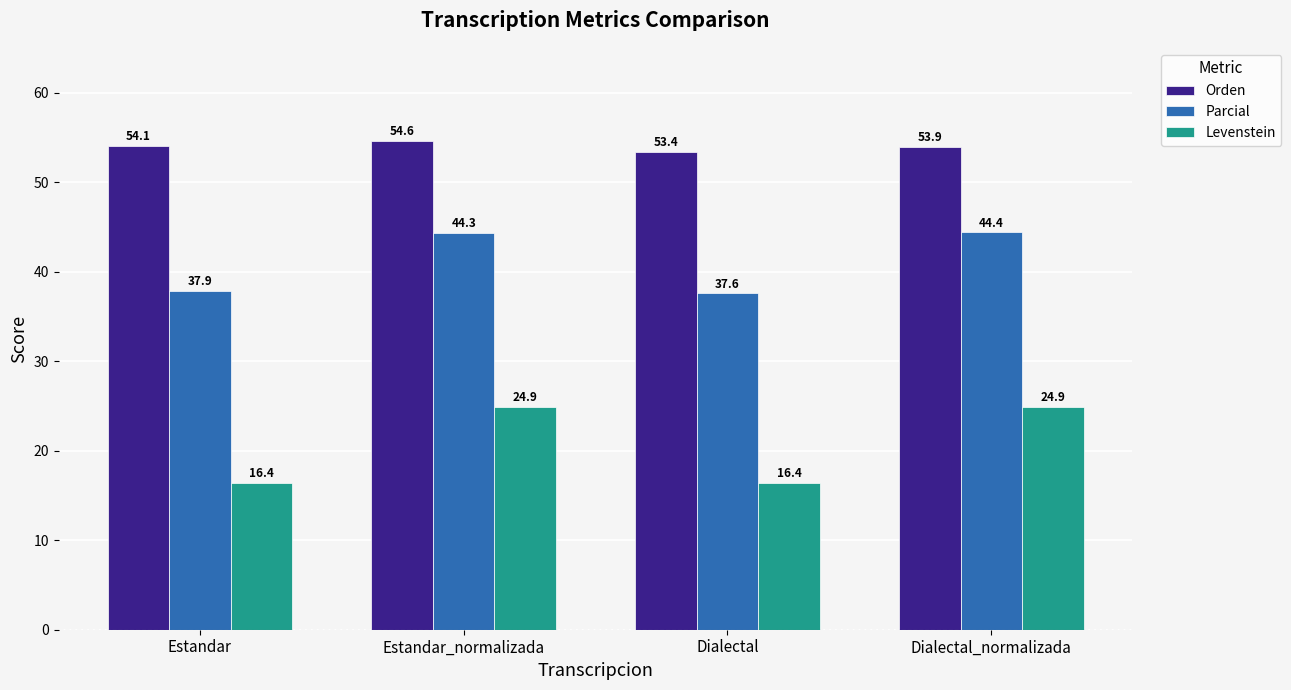

What is the label of the 1st bar from the left?

Estandar